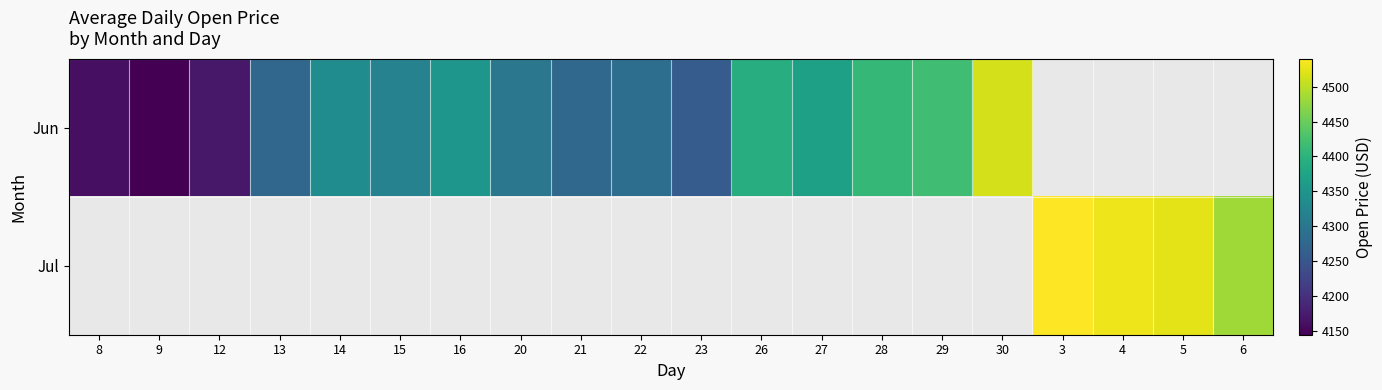

How many data points in Jun are less than 4352?

10